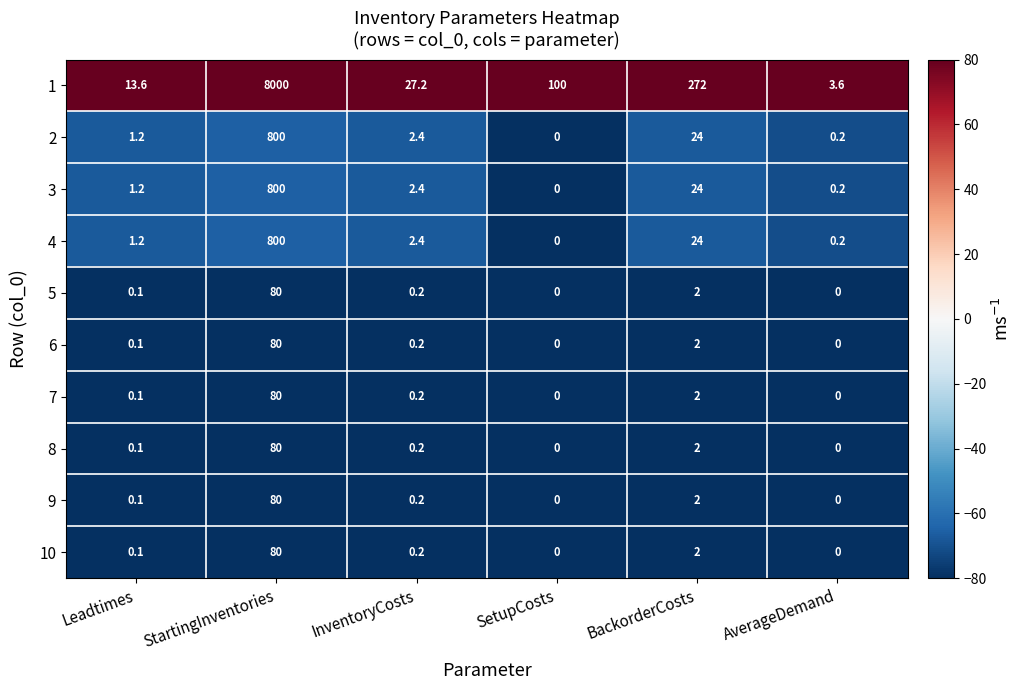

Where does the 3 series first go above 2?

StartingInventories